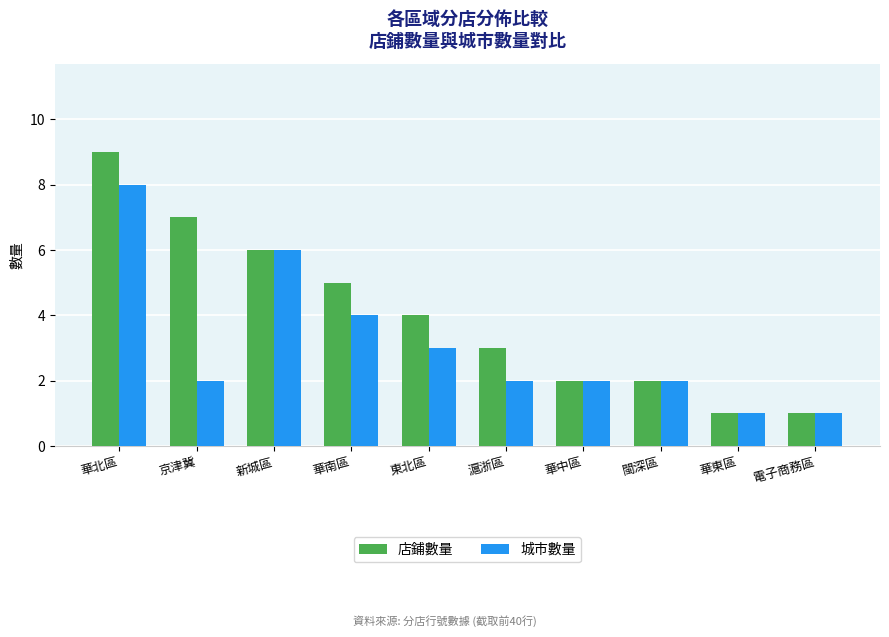

List the series in order of their overall mean, highest first.

店鋪數量, 城市數量